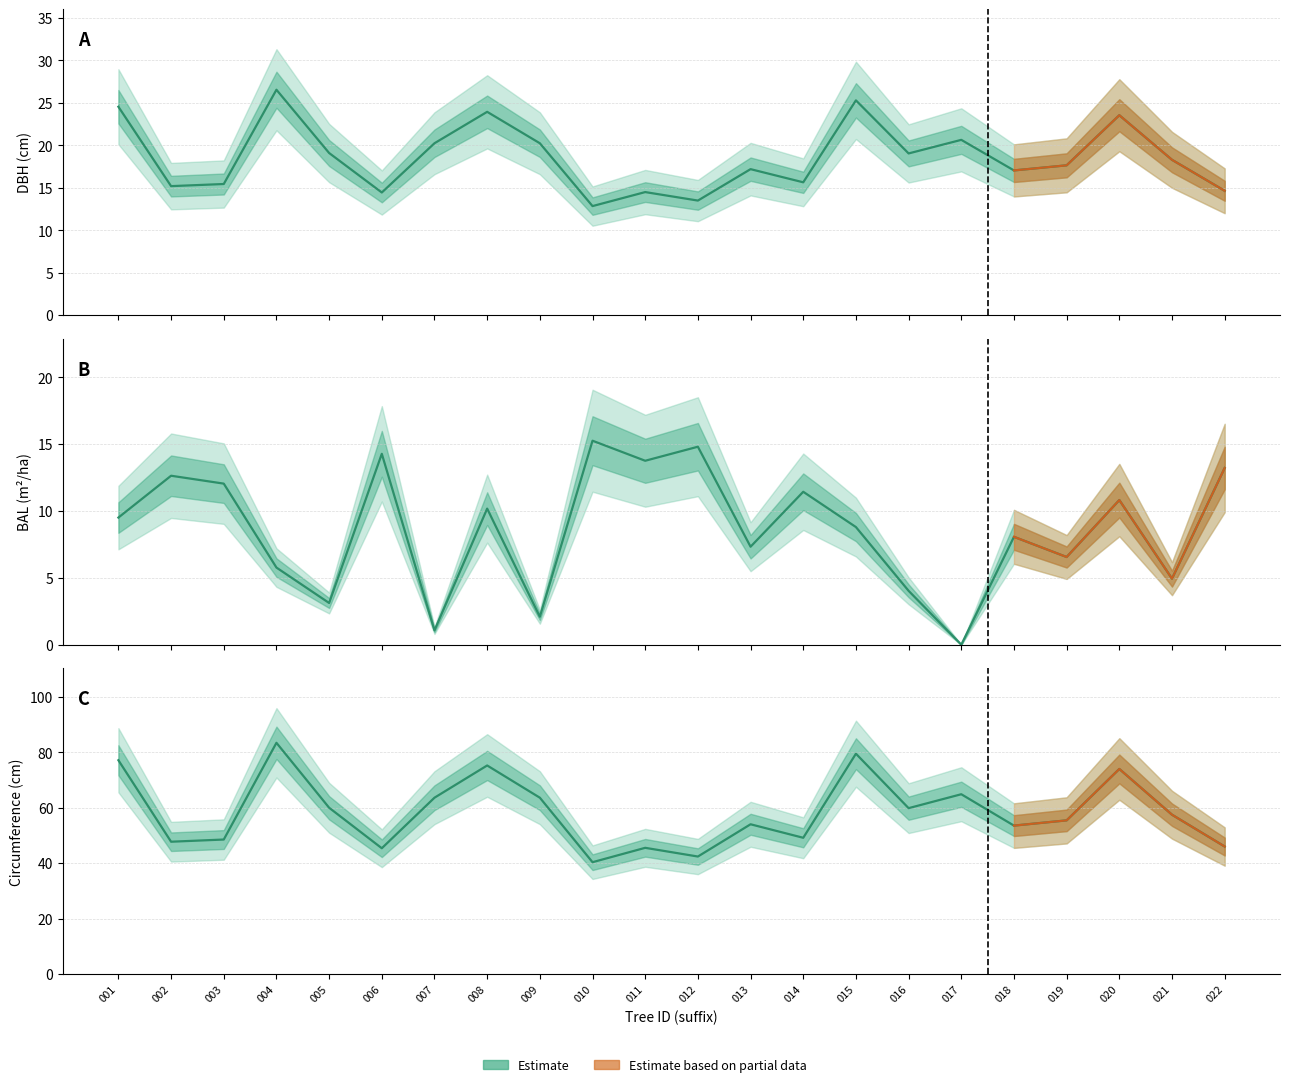

What is the value of the bal point at the 8th from the left?

10.2